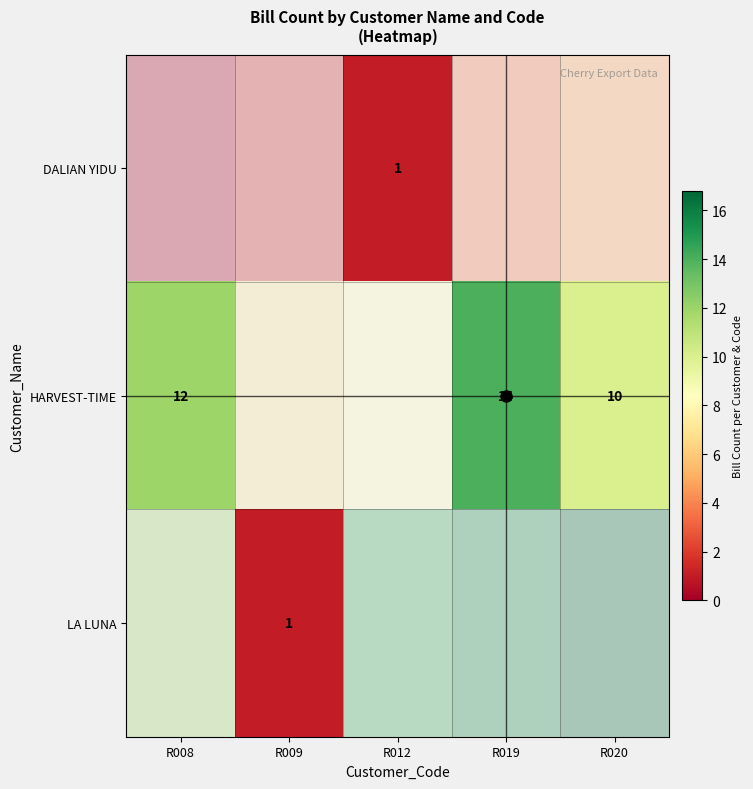

Which series has the largest range (max minus min)?

HARVEST-TIME